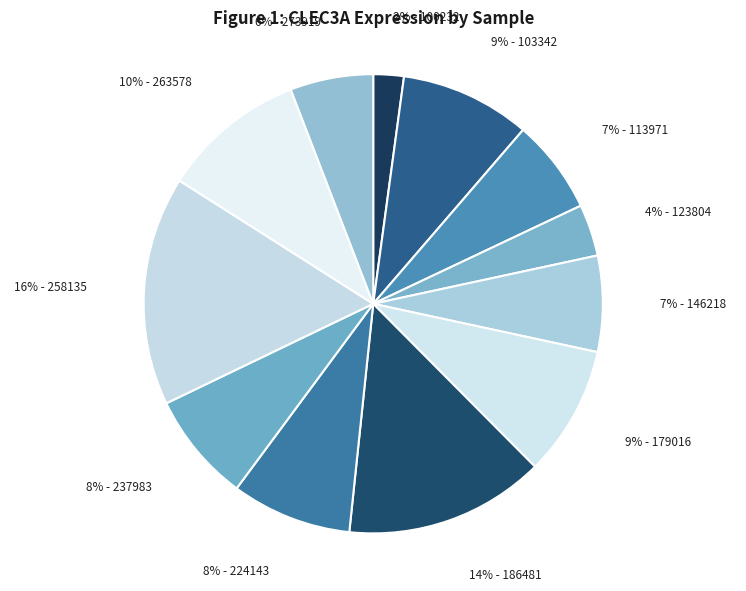

Rank the categories by value from lowest to highest.

100232, 123804, 273919, 113971, 146218, 237983, 224143, 103342, 179016, 263578, 186481, 258135